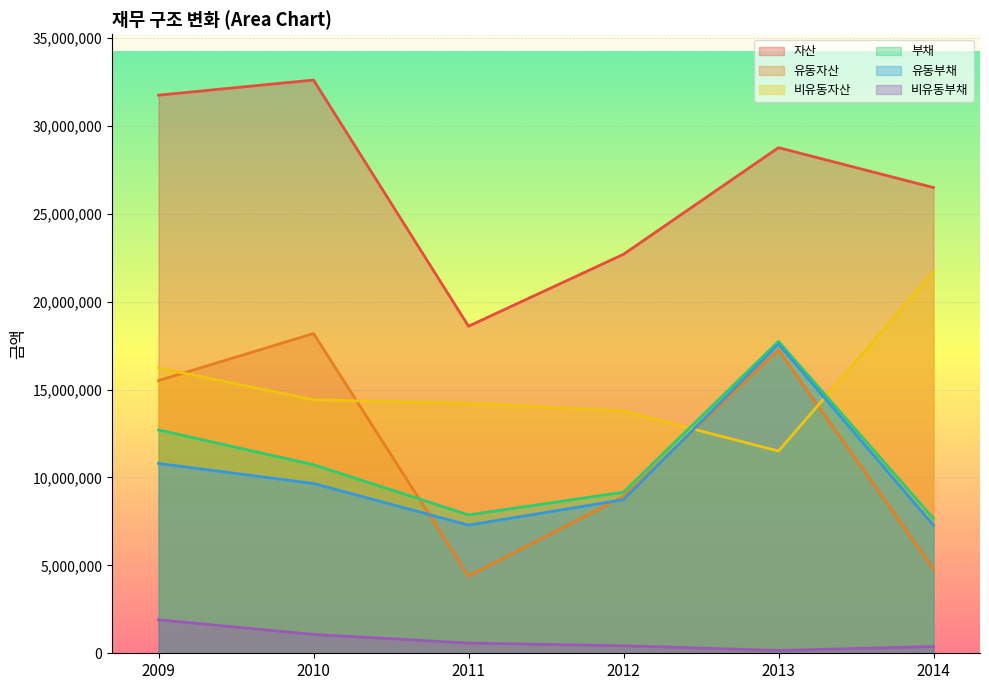

Which category has the highest value in the 유동부채 series?

2013